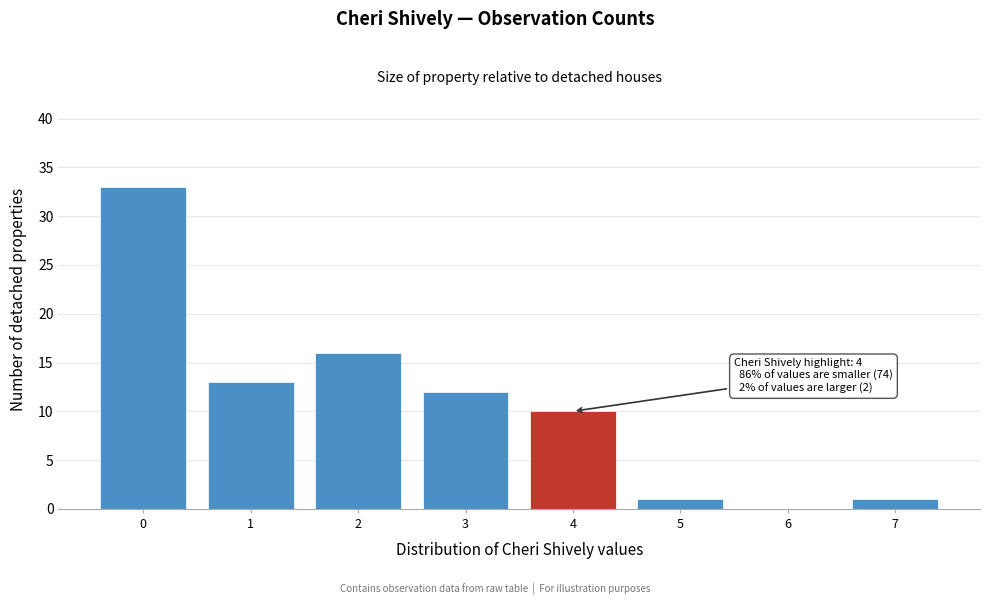

Which range on the x-axis has the tallest bar?

-0.5 to 0.5